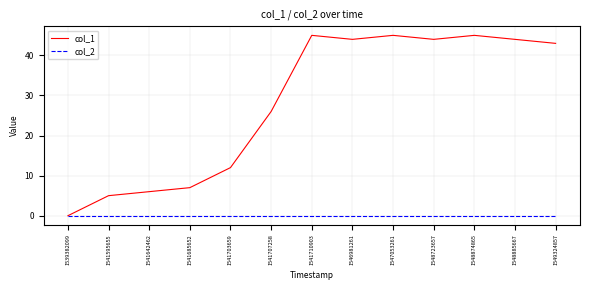

Read the col_1 value at 1546981261.

44